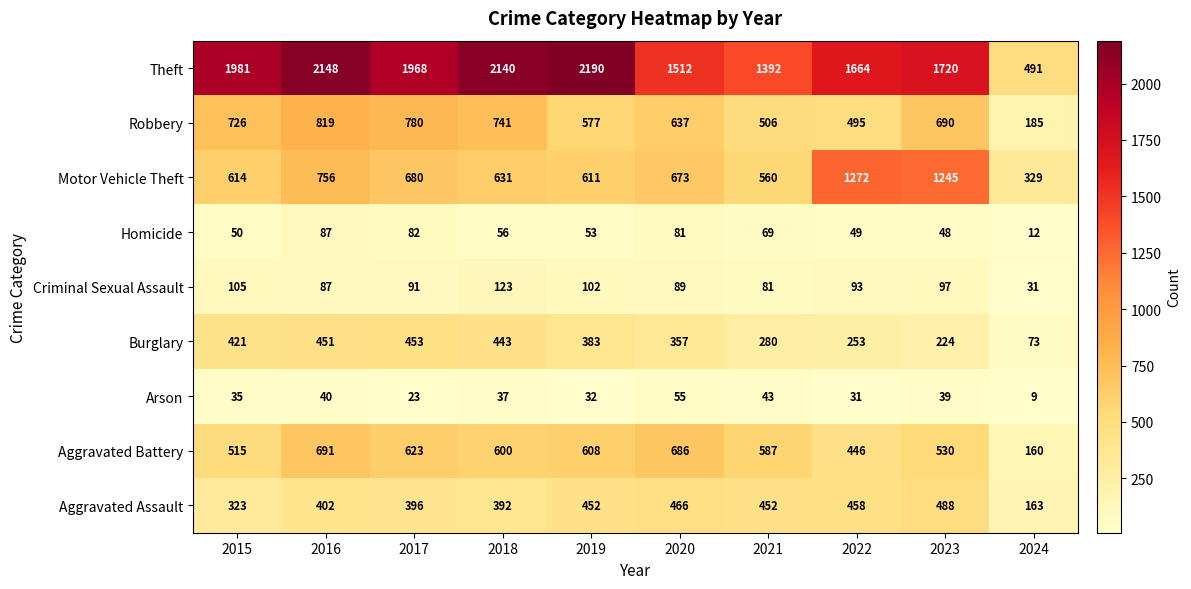

What is the difference between the highest and lowest values at 2017?

1945